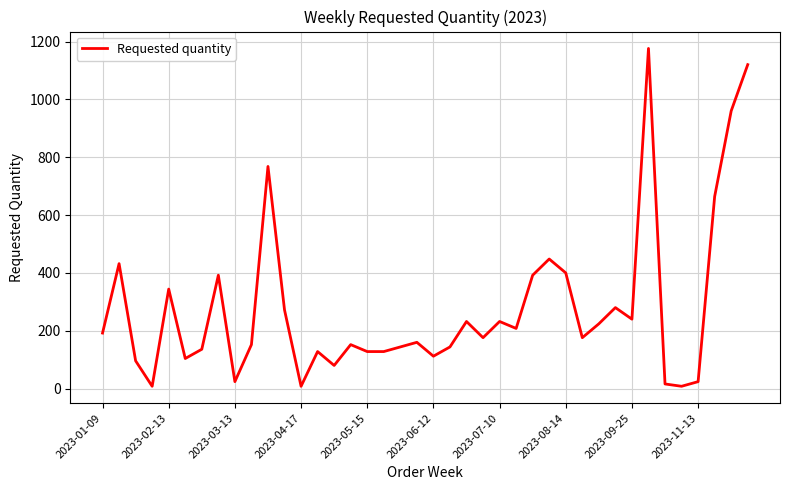

What is the difference between the second highest and minimum values?

1112